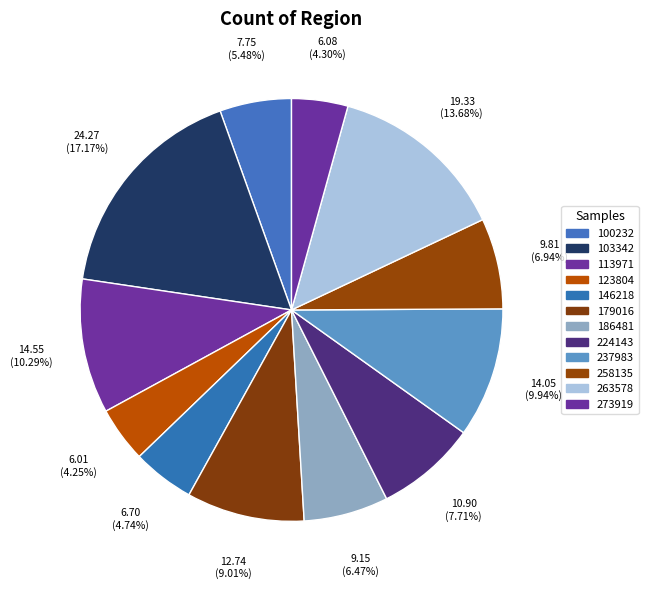

How many slices are in this pie chart?

12